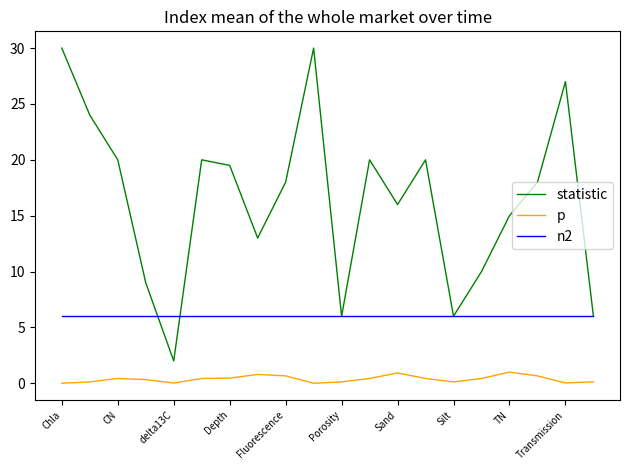

True or false: p and n2 cross at least once.

False